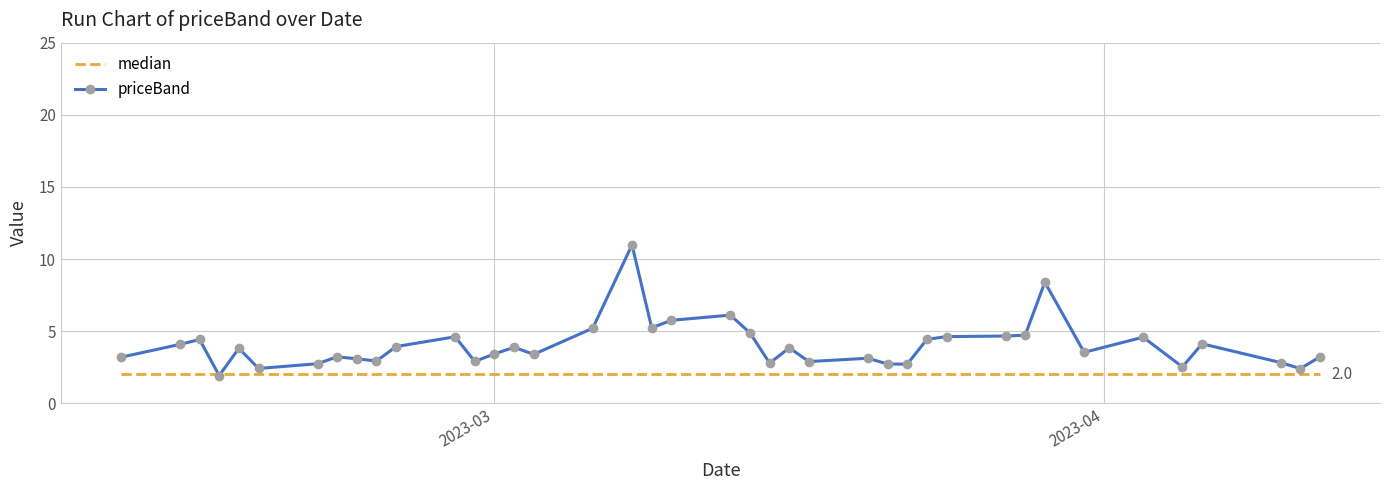

Which series has the largest total across all categories?

priceBand